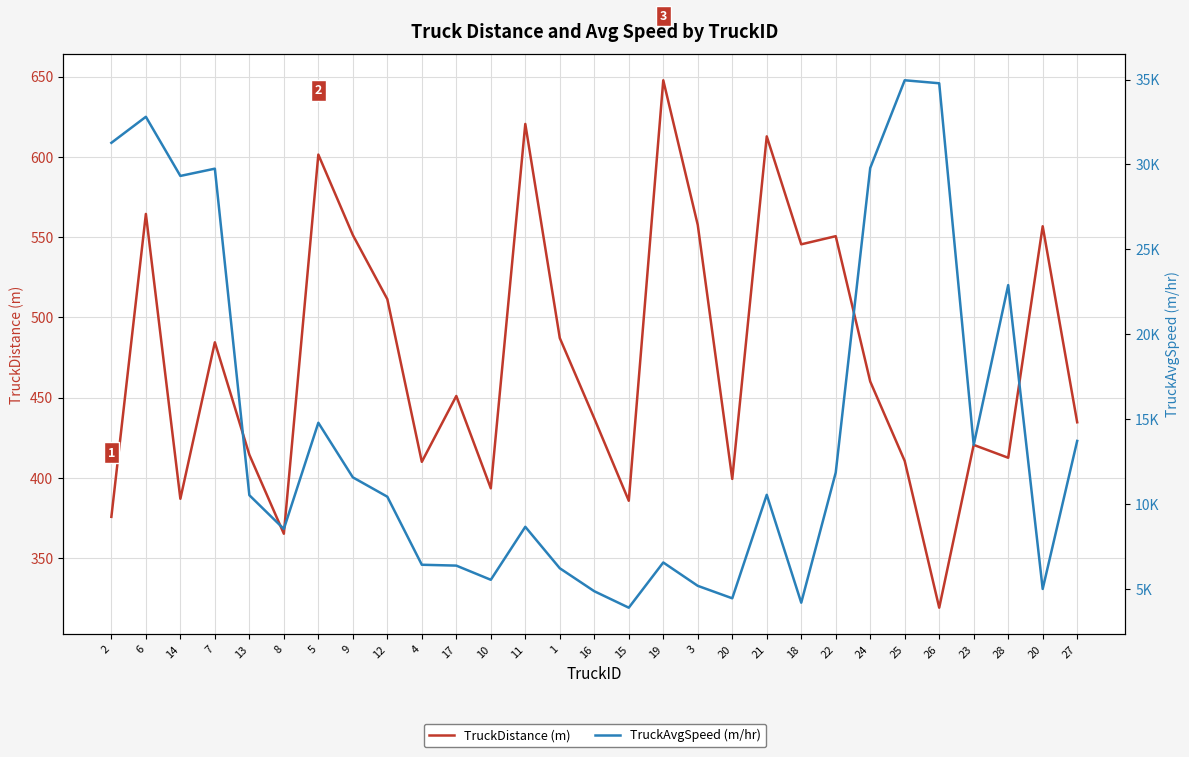

What is the spread (max minus min) of values at 2?

30896.7